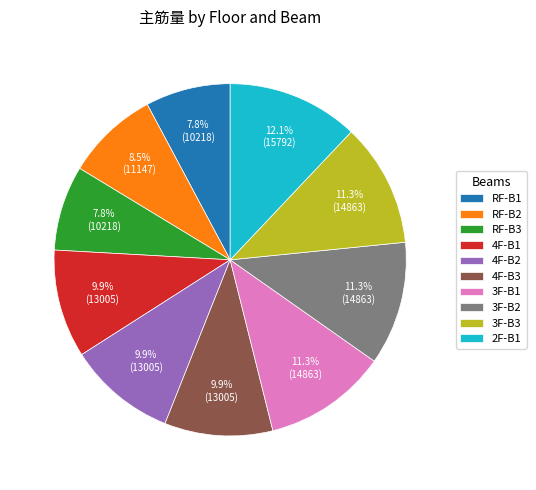

To the nearest percent, what percentage of the pie is 3F-B2?

11%